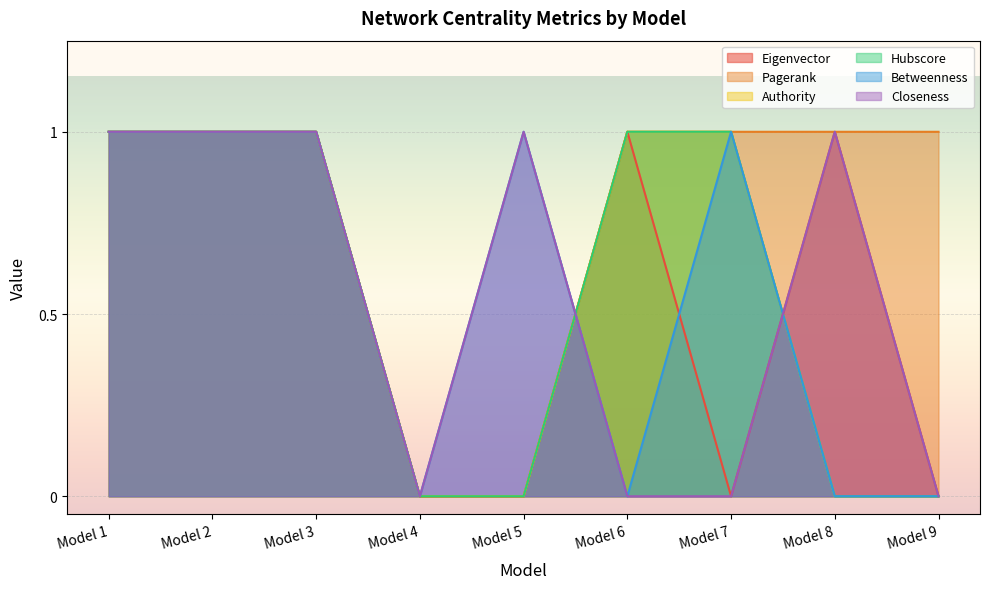

List the labels in order of Closeness value, largest first.

Model 1, Model 2, Model 3, Model 5, Model 8, Model 4, Model 6, Model 7, Model 9